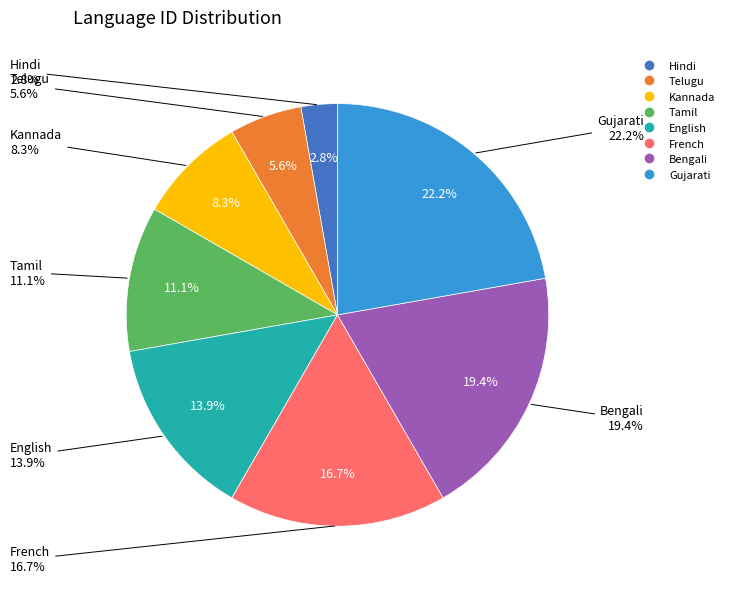

To the nearest percent, what is the combined percentage of Hindi and English?

17%